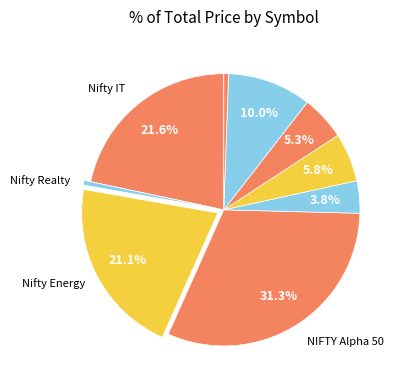

To the nearest percent, what is the difference between the largest and smallest slice percentages?

31%